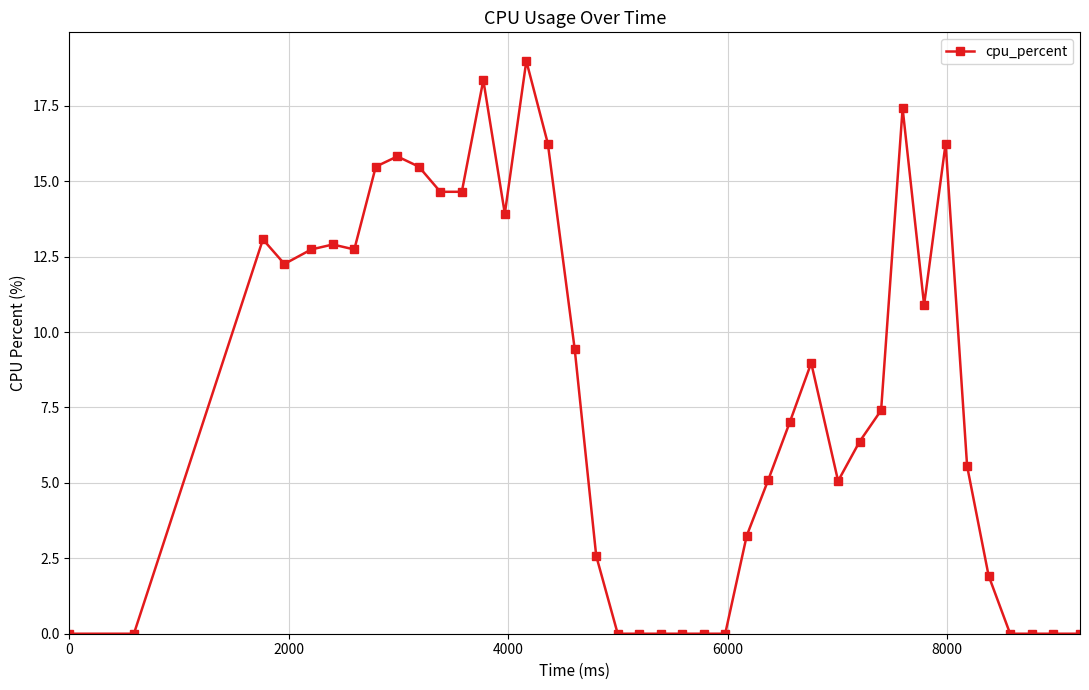

How many lines are shown in the chart?

1